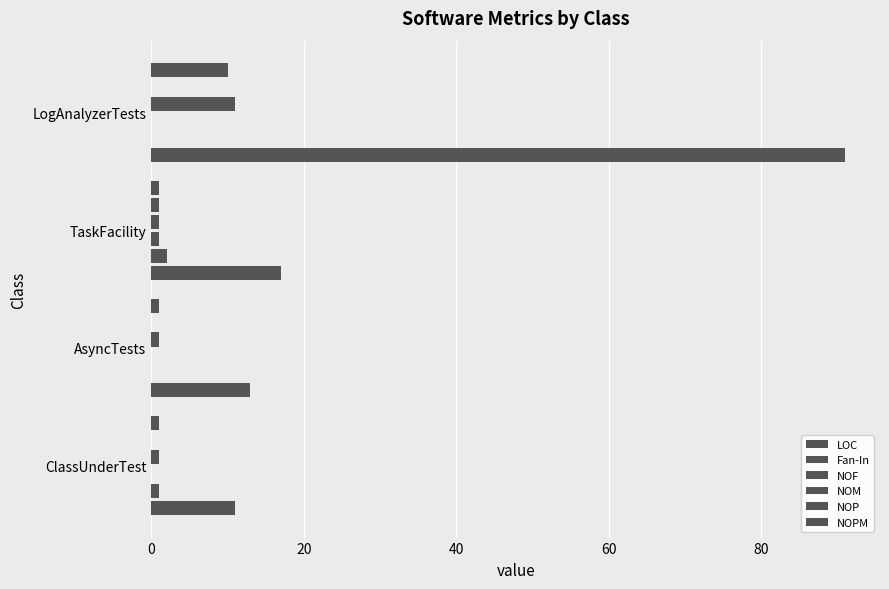

How many categories are shown in the chart?

4